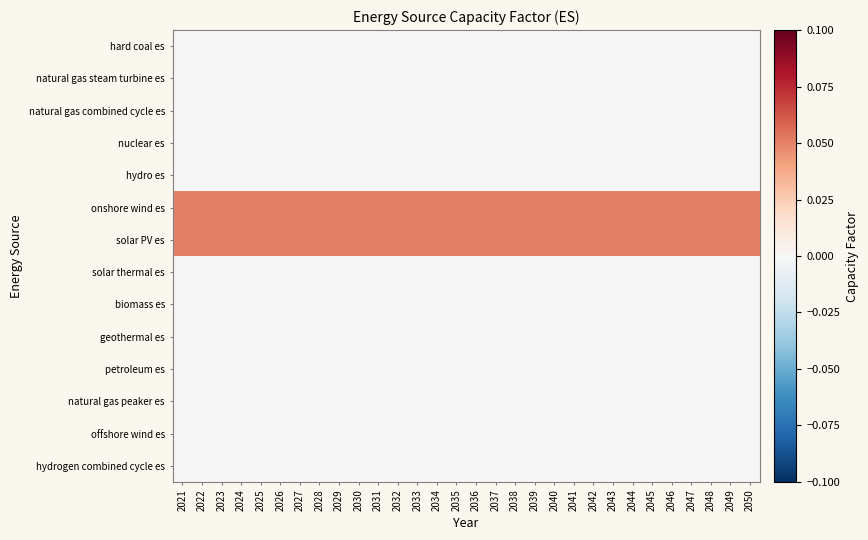

Reading left to right, extract all data points from this chart.

hard coal es: 2021=0.0	2022=0.0	2023=0.0	2024=0.0	2025=0.0	2026=0.0	2027=0.0	2028=0.0	2029=0.0	2030=0.0	2031=0.0	2032=0.0	2033=0.0	2034=0.0	2035=0.0	2036=0.0	2037=0.0	2038=0.0	2039=0.0	2040=0.0	2041=0.0	2042=0.0	2043=0.0	2044=0.0	2045=0.0	2046=0.0	2047=0.0	2048=0.0	2049=0.0	2050=0.0
natural gas steam turbine es: 2021=0.0	2022=0.0	2023=0.0	2024=0.0	2025=0.0	2026=0.0	2027=0.0	2028=0.0	2029=0.0	2030=0.0	2031=0.0	2032=0.0	2033=0.0	2034=0.0	2035=0.0	2036=0.0	2037=0.0	2038=0.0	2039=0.0	2040=0.0	2041=0.0	2042=0.0	2043=0.0	2044=0.0	2045=0.0	2046=0.0	2047=0.0	2048=0.0	2049=0.0	2050=0.0
natural gas combined cycle es: 2021=0.0	2022=0.0	2023=0.0	2024=0.0	2025=0.0	2026=0.0	2027=0.0	2028=0.0	2029=0.0	2030=0.0	2031=0.0	2032=0.0	2033=0.0	2034=0.0	2035=0.0	2036=0.0	2037=0.0	2038=0.0	2039=0.0	2040=0.0	2041=0.0	2042=0.0	2043=0.0	2044=0.0	2045=0.0	2046=0.0	2047=0.0	2048=0.0	2049=0.0	2050=0.0
nuclear es: 2021=0.0	2022=0.0	2023=0.0	2024=0.0	2025=0.0	2026=0.0	2027=0.0	2028=0.0	2029=0.0	2030=0.0	2031=0.0	2032=0.0	2033=0.0	2034=0.0	2035=0.0	2036=0.0	2037=0.0	2038=0.0	2039=0.0	2040=0.0	2041=0.0	2042=0.0	2043=0.0	2044=0.0	2045=0.0	2046=0.0	2047=0.0	2048=0.0	2049=0.0	2050=0.0
hydro es: 2021=0.0	2022=0.0	2023=0.0	2024=0.0	2025=0.0	2026=0.0	2027=0.0	2028=0.0	2029=0.0	2030=0.0	2031=0.0	2032=0.0	2033=0.0	2034=0.0	2035=0.0	2036=0.0	2037=0.0	2038=0.0	2039=0.0	2040=0.0	2041=0.0	2042=0.0	2043=0.0	2044=0.0	2045=0.0	2046=0.0	2047=0.0	2048=0.0	2049=0.0	2050=0.0
onshore wind es: 2021=0.1	2022=0.1	2023=0.1	2024=0.1	2025=0.1	2026=0.1	2027=0.1	2028=0.1	2029=0.1	2030=0.1	2031=0.1	2032=0.1	2033=0.1	2034=0.1	2035=0.1	2036=0.1	2037=0.1	2038=0.1	2039=0.1	2040=0.1	2041=0.1	2042=0.1	2043=0.1	2044=0.1	2045=0.1	2046=0.1	2047=0.1	2048=0.1	2049=0.1	2050=0.1
solar PV es: 2021=0.1	2022=0.1	2023=0.1	2024=0.1	2025=0.1	2026=0.1	2027=0.1	2028=0.1	2029=0.1	2030=0.1	2031=0.1	2032=0.1	2033=0.1	2034=0.1	2035=0.1	2036=0.1	2037=0.1	2038=0.1	2039=0.1	2040=0.1	2041=0.1	2042=0.1	2043=0.1	2044=0.1	2045=0.1	2046=0.1	2047=0.1	2048=0.1	2049=0.1	2050=0.1
solar thermal es: 2021=0.0	2022=0.0	2023=0.0	2024=0.0	2025=0.0	2026=0.0	2027=0.0	2028=0.0	2029=0.0	2030=0.0	2031=0.0	2032=0.0	2033=0.0	2034=0.0	2035=0.0	2036=0.0	2037=0.0	2038=0.0	2039=0.0	2040=0.0	2041=0.0	2042=0.0	2043=0.0	2044=0.0	2045=0.0	2046=0.0	2047=0.0	2048=0.0	2049=0.0	2050=0.0
biomass es: 2021=0.0	2022=0.0	2023=0.0	2024=0.0	2025=0.0	2026=0.0	2027=0.0	2028=0.0	2029=0.0	2030=0.0	2031=0.0	2032=0.0	2033=0.0	2034=0.0	2035=0.0	2036=0.0	2037=0.0	2038=0.0	2039=0.0	2040=0.0	2041=0.0	2042=0.0	2043=0.0	2044=0.0	2045=0.0	2046=0.0	2047=0.0	2048=0.0	2049=0.0	2050=0.0
geothermal es: 2021=0.0	2022=0.0	2023=0.0	2024=0.0	2025=0.0	2026=0.0	2027=0.0	2028=0.0	2029=0.0	2030=0.0	2031=0.0	2032=0.0	2033=0.0	2034=0.0	2035=0.0	2036=0.0	2037=0.0	2038=0.0	2039=0.0	2040=0.0	2041=0.0	2042=0.0	2043=0.0	2044=0.0	2045=0.0	2046=0.0	2047=0.0	2048=0.0	2049=0.0	2050=0.0
petroleum es: 2021=0.0	2022=0.0	2023=0.0	2024=0.0	2025=0.0	2026=0.0	2027=0.0	2028=0.0	2029=0.0	2030=0.0	2031=0.0	2032=0.0	2033=0.0	2034=0.0	2035=0.0	2036=0.0	2037=0.0	2038=0.0	2039=0.0	2040=0.0	2041=0.0	2042=0.0	2043=0.0	2044=0.0	2045=0.0	2046=0.0	2047=0.0	2048=0.0	2049=0.0	2050=0.0
natural gas peaker es: 2021=0.0	2022=0.0	2023=0.0	2024=0.0	2025=0.0	2026=0.0	2027=0.0	2028=0.0	2029=0.0	2030=0.0	2031=0.0	2032=0.0	2033=0.0	2034=0.0	2035=0.0	2036=0.0	2037=0.0	2038=0.0	2039=0.0	2040=0.0	2041=0.0	2042=0.0	2043=0.0	2044=0.0	2045=0.0	2046=0.0	2047=0.0	2048=0.0	2049=0.0	2050=0.0
offshore wind es: 2021=0.0	2022=0.0	2023=0.0	2024=0.0	2025=0.0	2026=0.0	2027=0.0	2028=0.0	2029=0.0	2030=0.0	2031=0.0	2032=0.0	2033=0.0	2034=0.0	2035=0.0	2036=0.0	2037=0.0	2038=0.0	2039=0.0	2040=0.0	2041=0.0	2042=0.0	2043=0.0	2044=0.0	2045=0.0	2046=0.0	2047=0.0	2048=0.0	2049=0.0	2050=0.0
hydrogen combined cycle es: 2021=0.0	2022=0.0	2023=0.0	2024=0.0	2025=0.0	2026=0.0	2027=0.0	2028=0.0	2029=0.0	2030=0.0	2031=0.0	2032=0.0	2033=0.0	2034=0.0	2035=0.0	2036=0.0	2037=0.0	2038=0.0	2039=0.0	2040=0.0	2041=0.0	2042=0.0	2043=0.0	2044=0.0	2045=0.0	2046=0.0	2047=0.0	2048=0.0	2049=0.0	2050=0.0